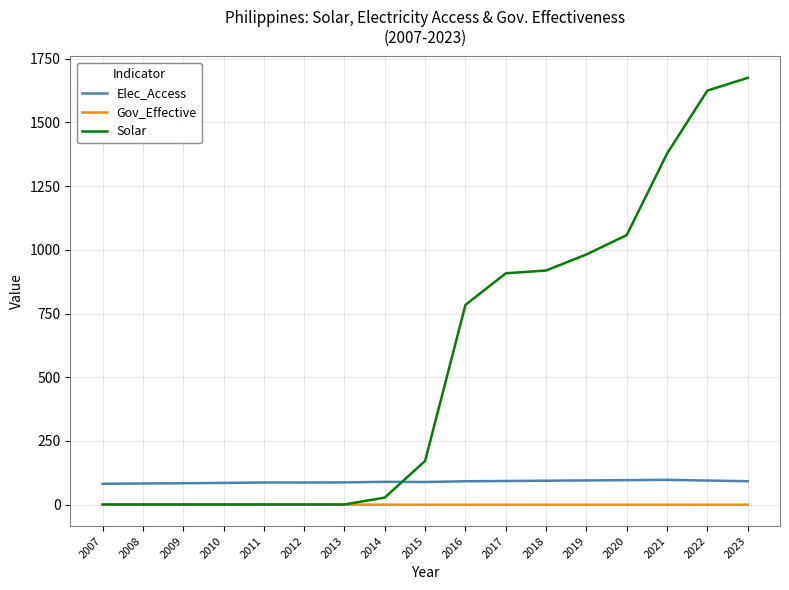

Is it true that Solar equals 1.0 at 2007?

True